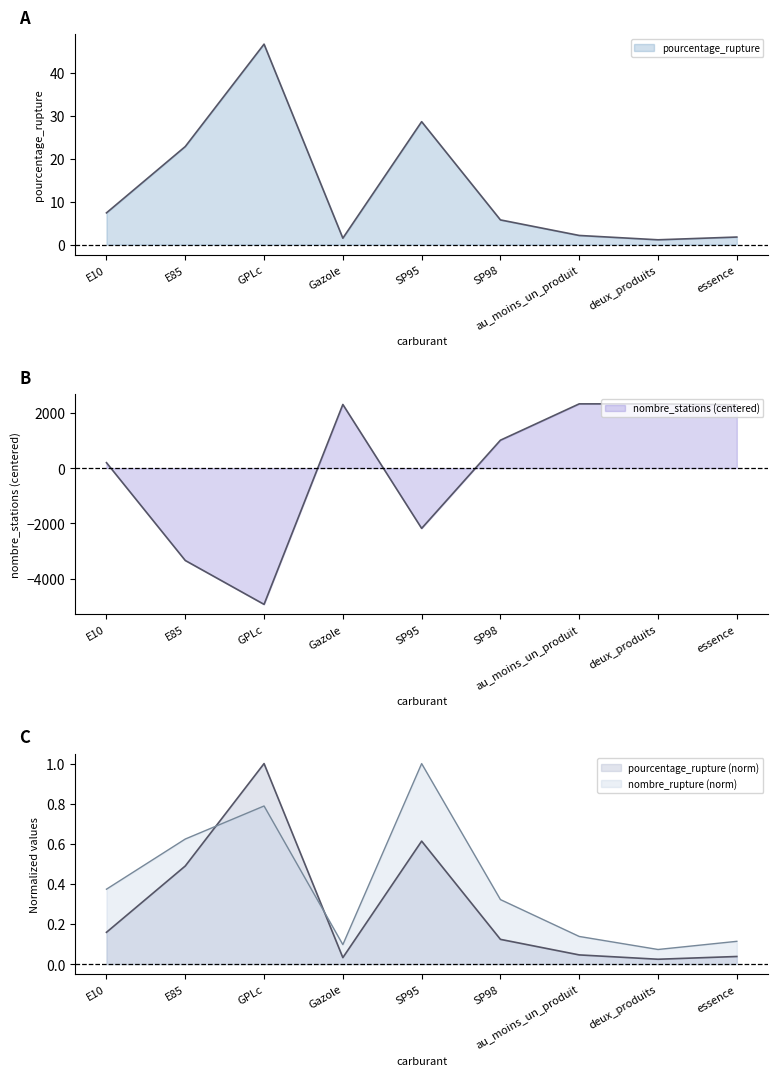

What is the maximum value for pourcentage_rupture?

46.7